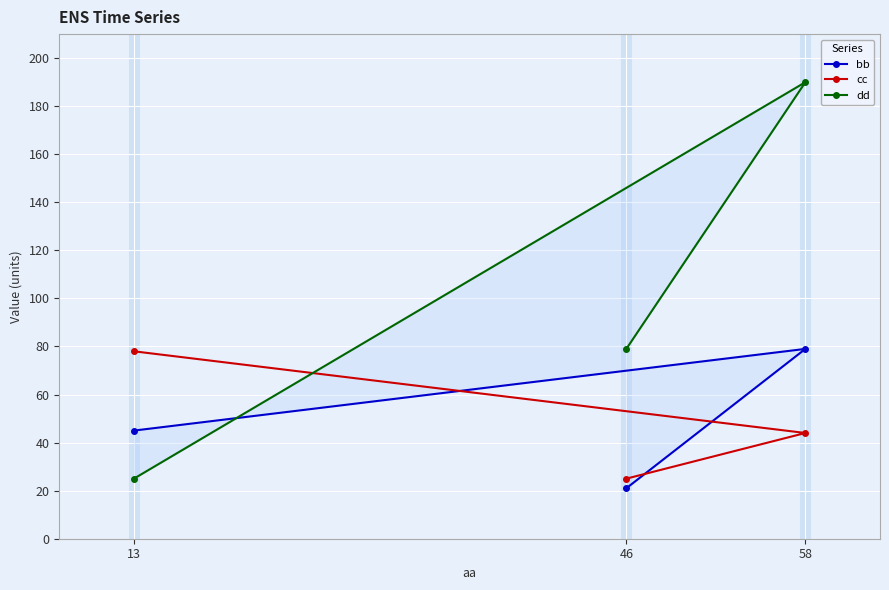

What is the sum of the dd values at 13 and 58?

215